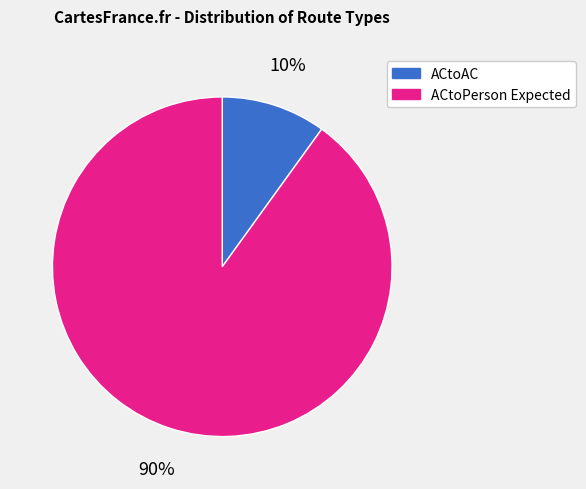

To the nearest percent, what is the average slice percentage?

50%